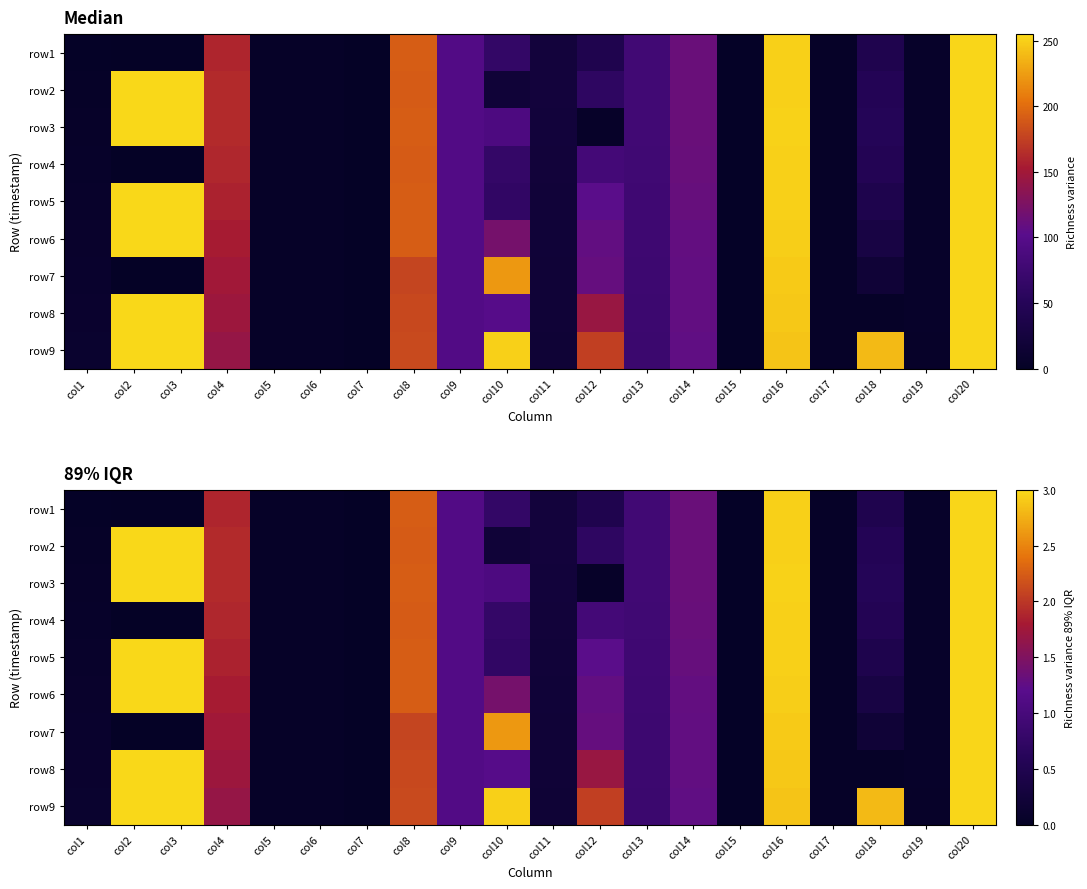

Between col4 and col10, which is larger?

col4